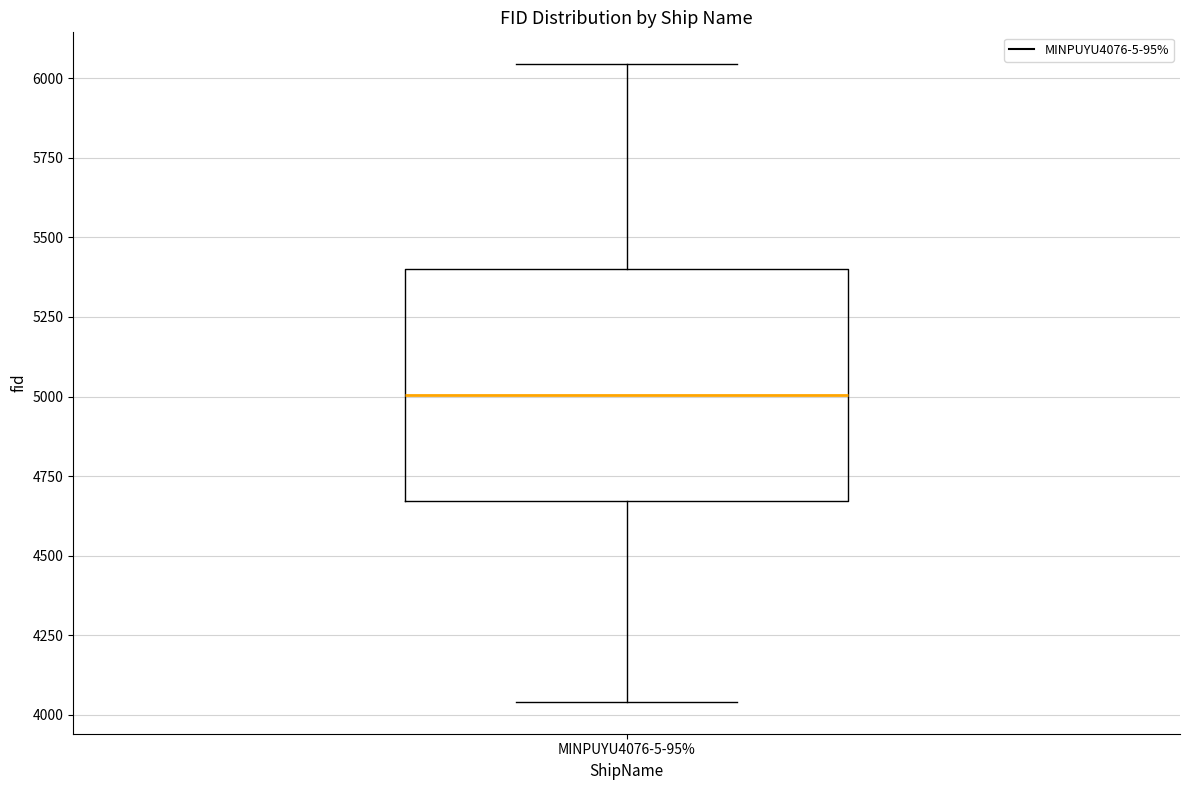

Read this box plot against the y-axis: the position of the median line, the range covered by the box, and the ends of both whiskers. The values are not printed on the chart, so give them approximately, as read against the axis.

median 5000, box 4650 to 5400, whiskers 4050 to 6050